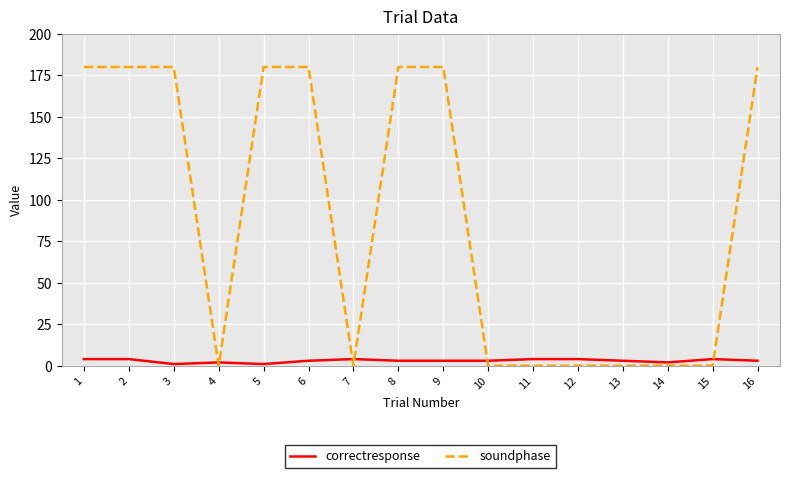

How many times do soundphase and correctresponse cross each other?

6